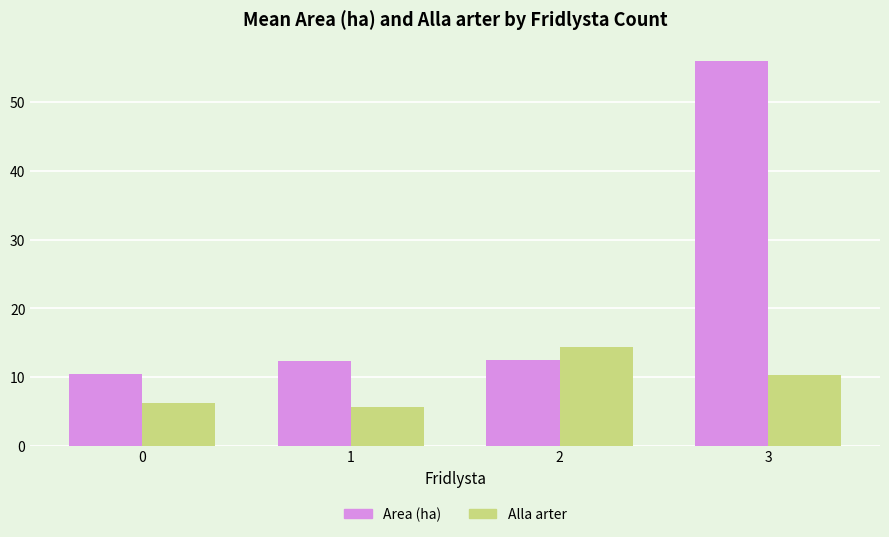

At how many categories does at least one series exceed 53?

1